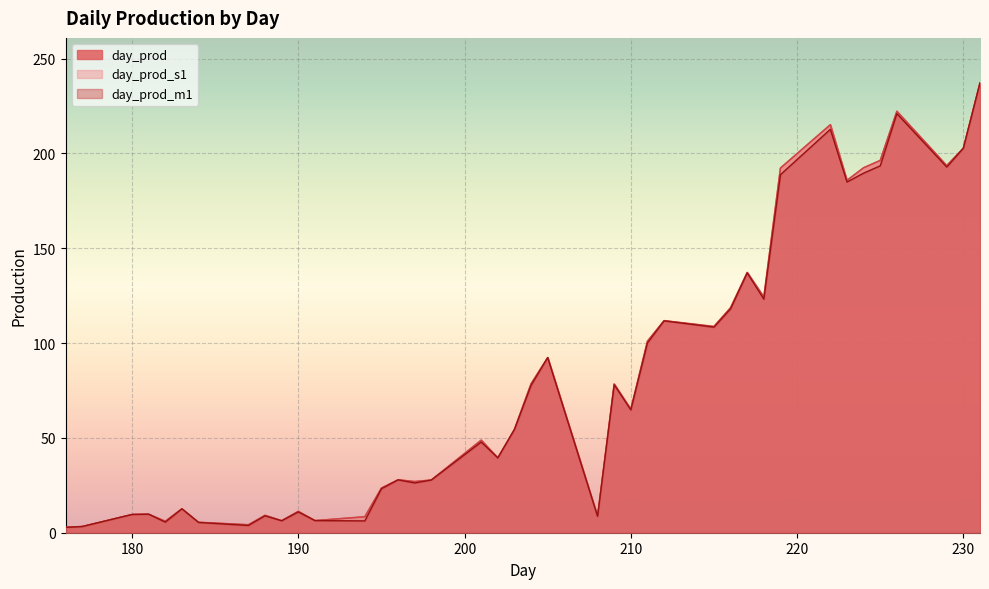

Which label corresponds to the smallest value in the chart?

176